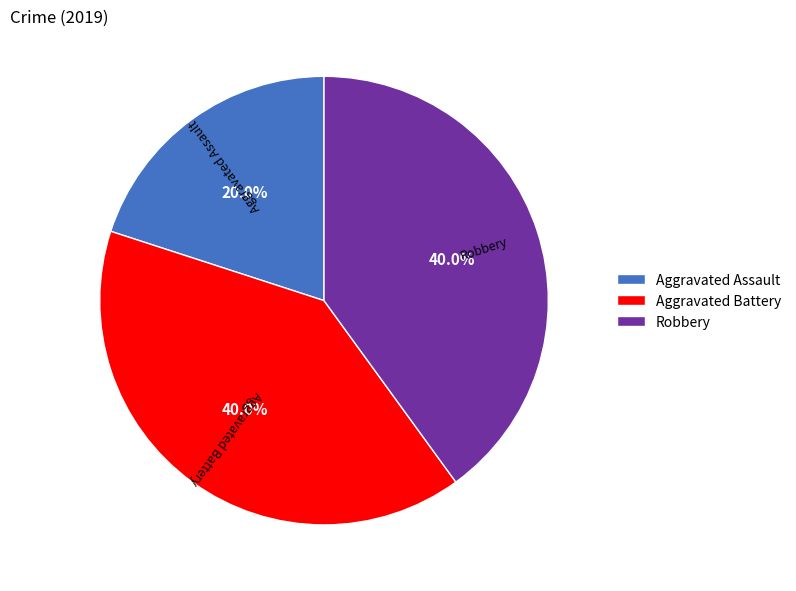

Is there any slice that represents more than half of the pie?

No